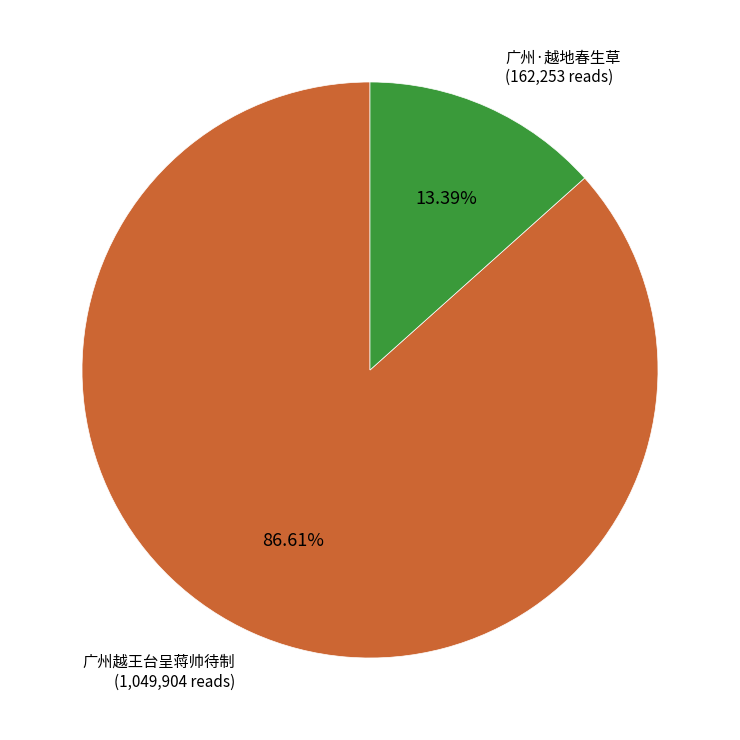

What is the total percentage of 广州越王台呈蒋帅待制 and 广州·越地春生草?

100.0%